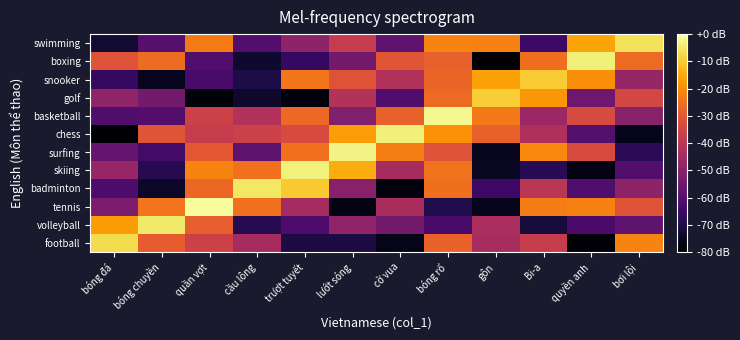

What is the greatest value displayed?

-0.9